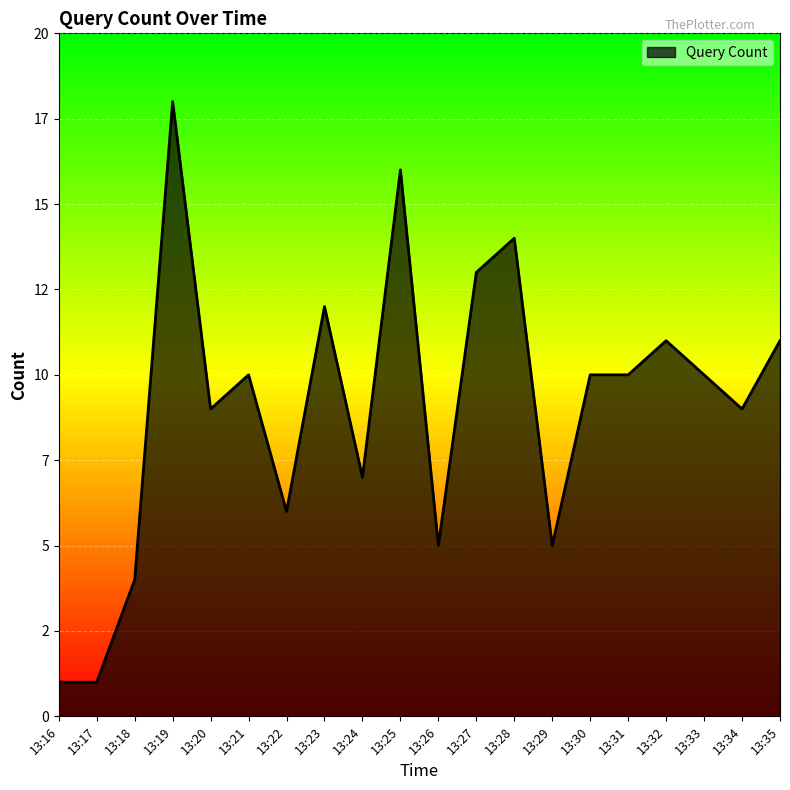

Does the chart display data point markers on the line(s)?

No